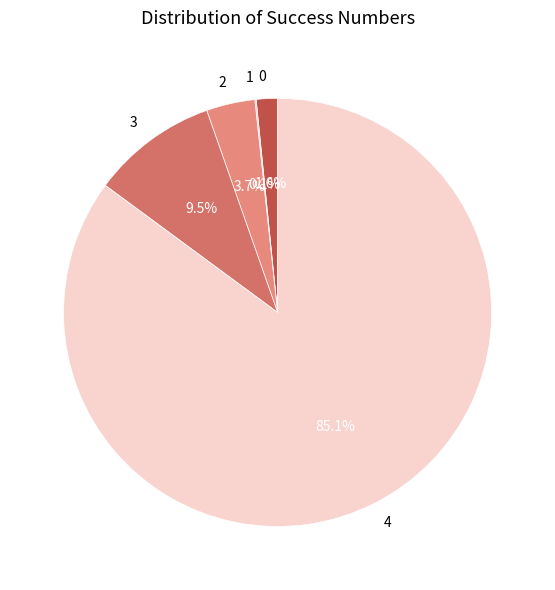

Which category has the biggest portion of the pie?

4